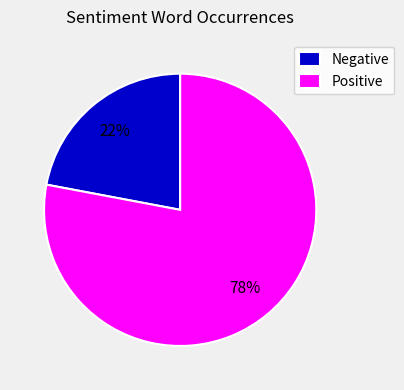

How many segments does this pie chart have?

2